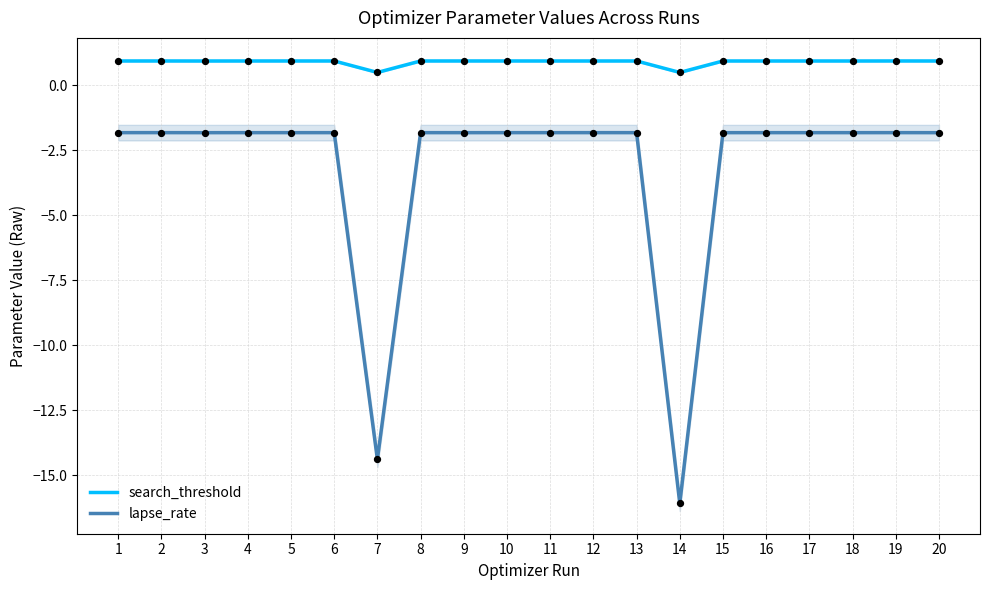

What is the total value across all series at 17?

-0.9